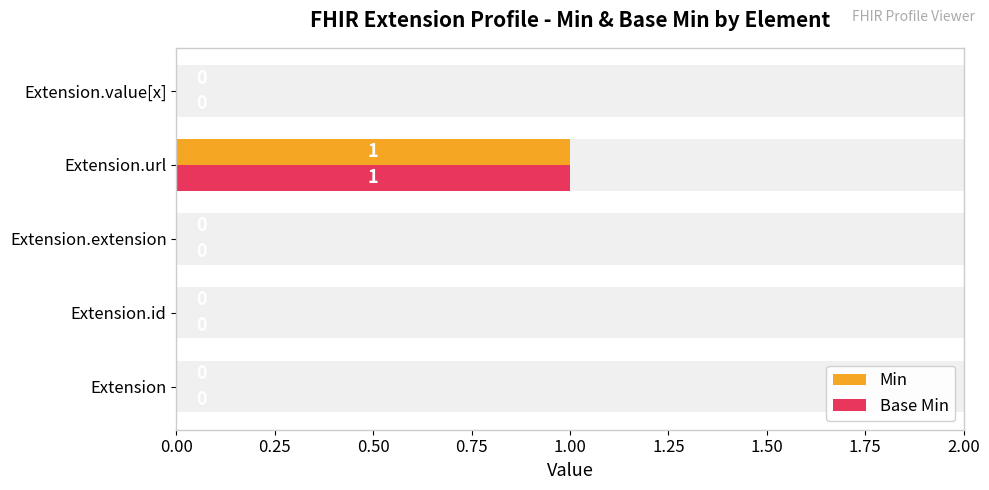

Which series has the largest total across all categories?

Min